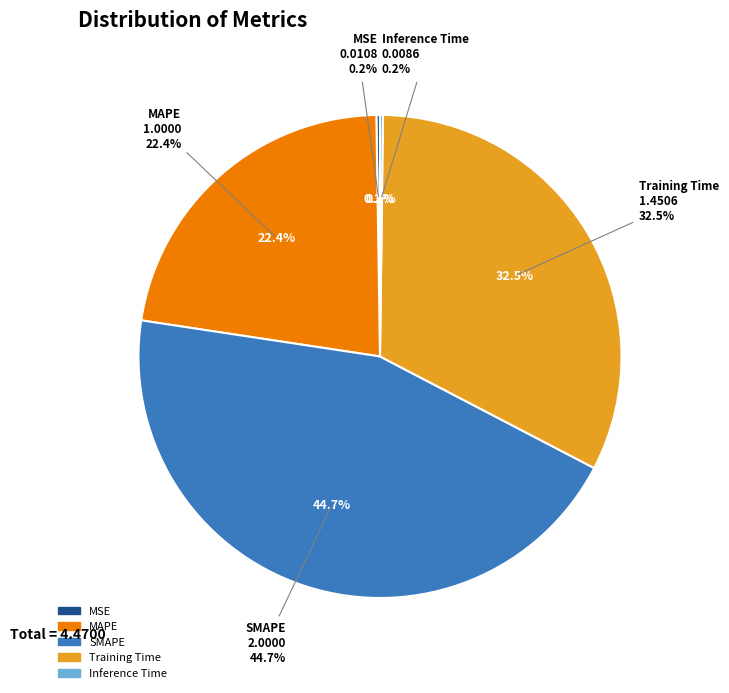

Which slice is the largest?

SMAPE